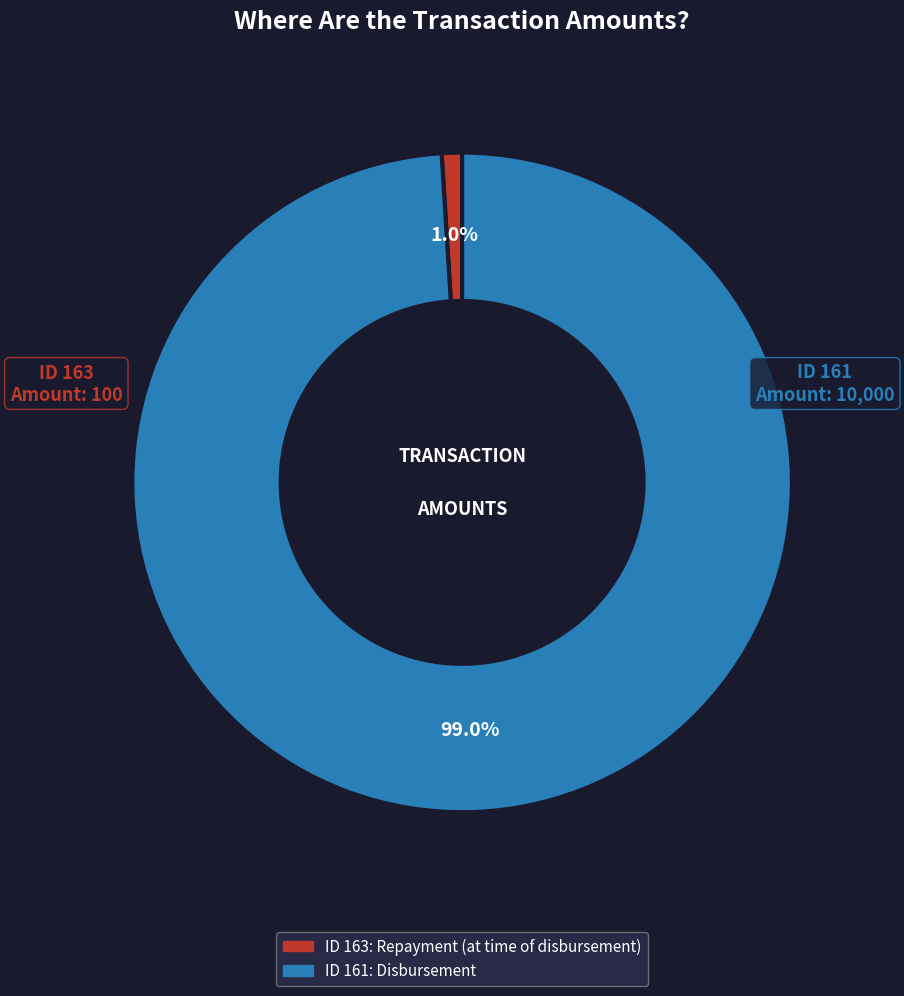

Is there any slice that represents more than half of the pie?

Yes